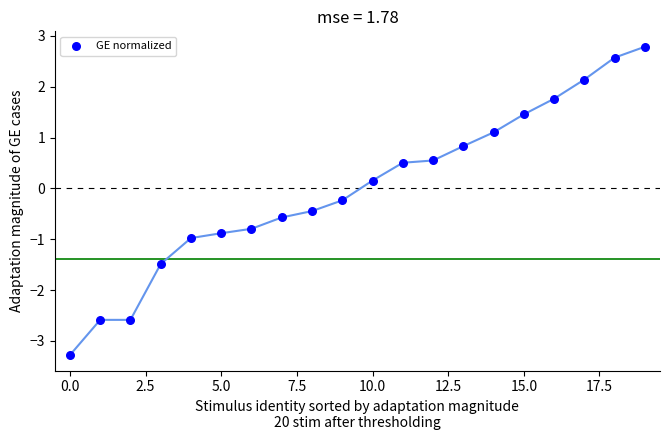

What is the range of Y values (max minus min)?

6.1